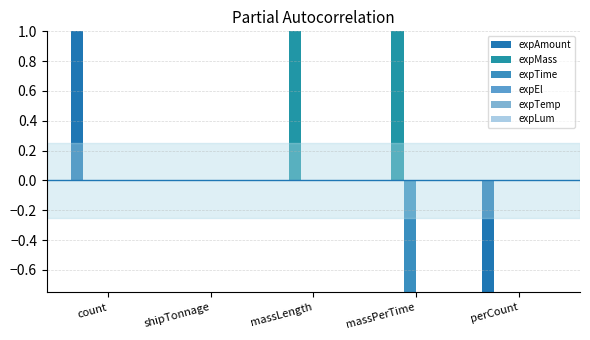

What is the label of the 5th bar from the left?

perCount